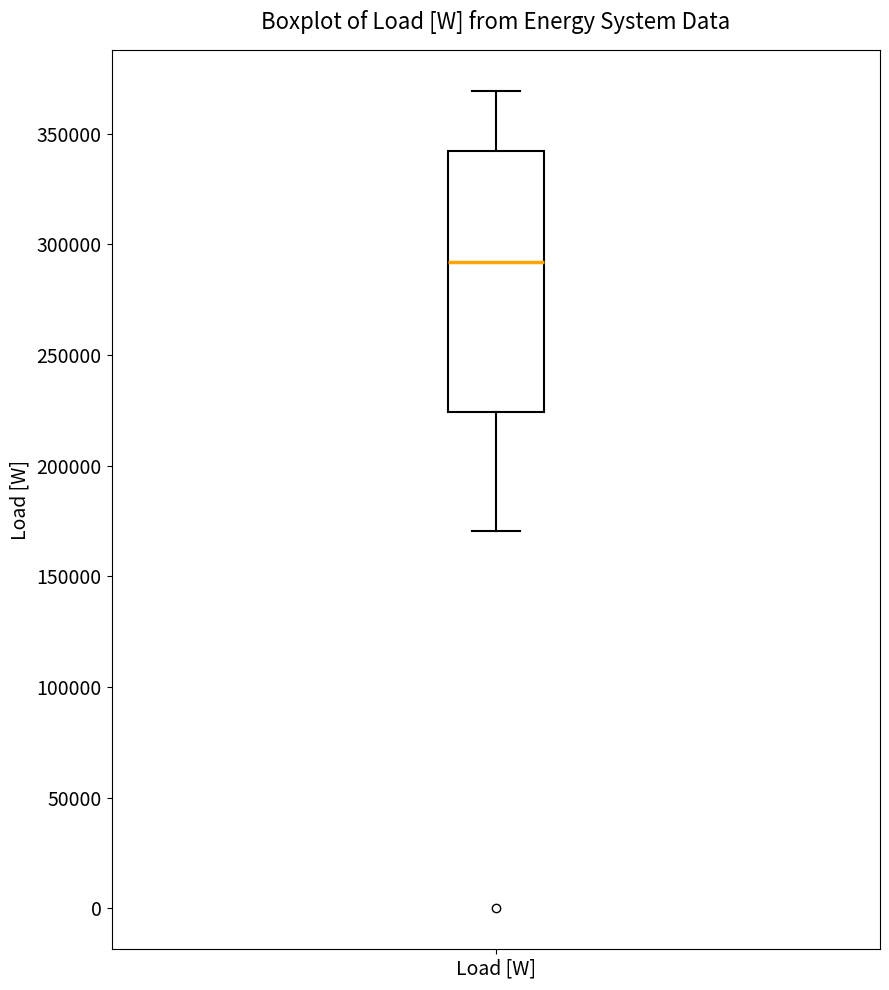

Where is the upper edge of the box for Load [W] on the y-axis? The values are not printed on the chart, so give them approximately, as read against the axis.

340000